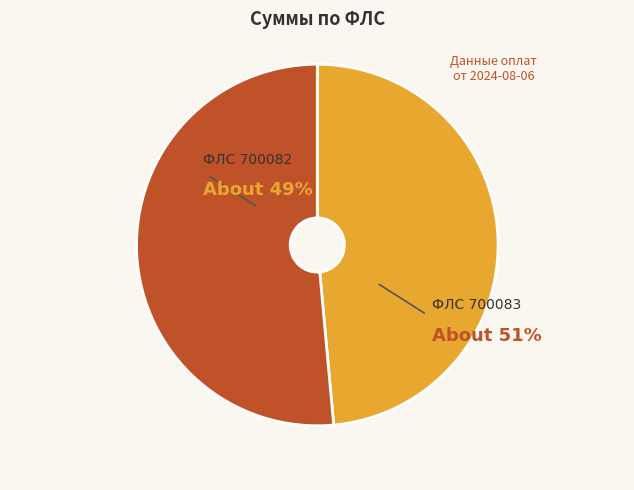

Is it true that 700083 is 51% of the pie?

True